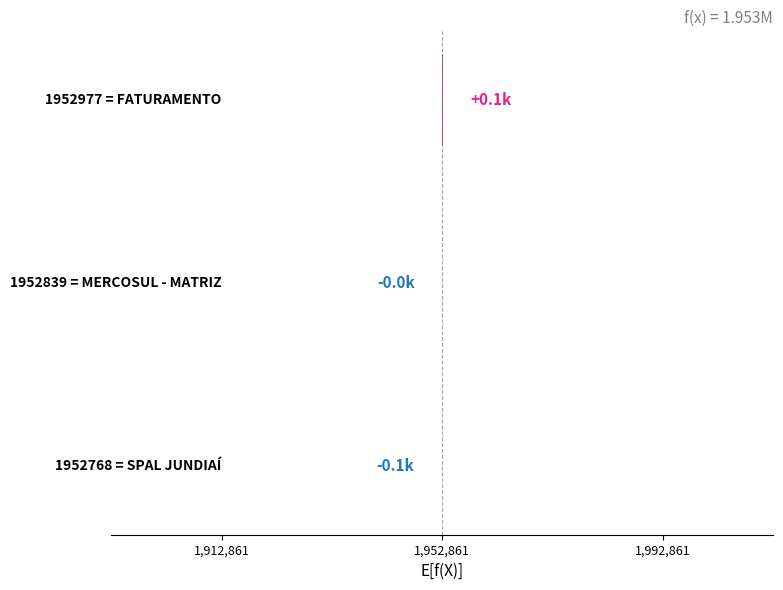

What is the approximate value at 1,952,861?

-22.3